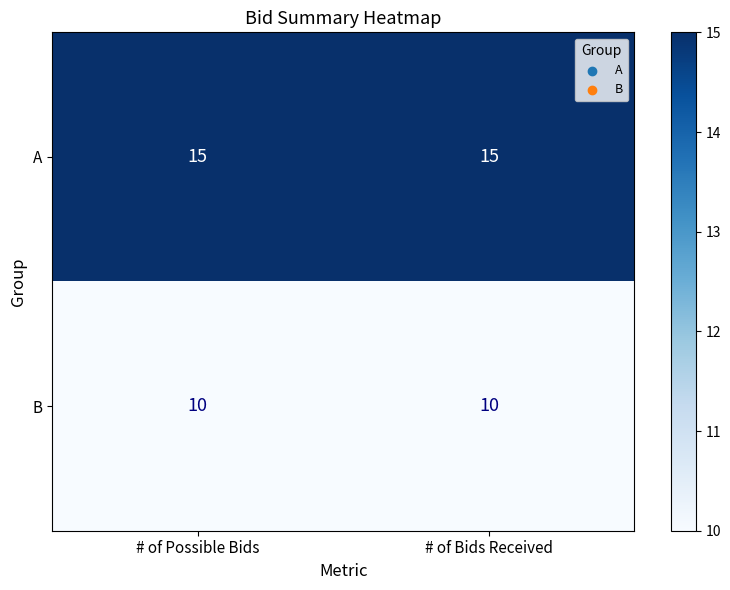

What is the total value across all series at # of Bids Received?

25